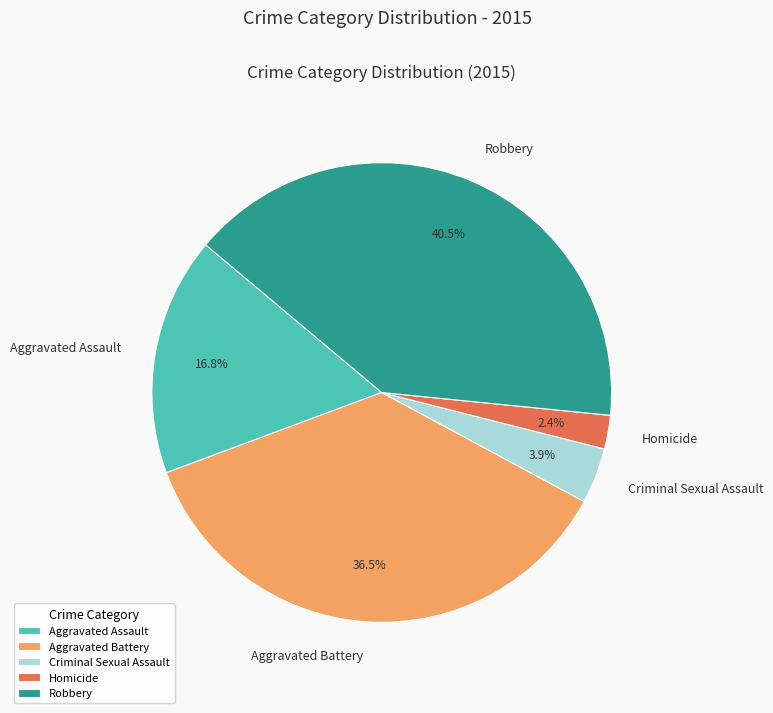

Does Aggravated Assault account for over 50% of the chart?

No